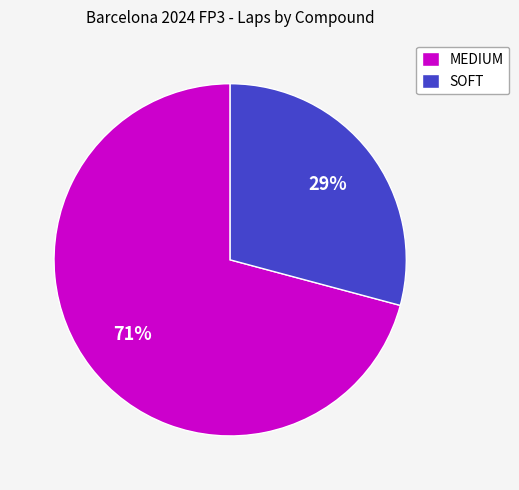

Approximately how many times larger is the value at SOFT compared to MEDIUM?

0.4